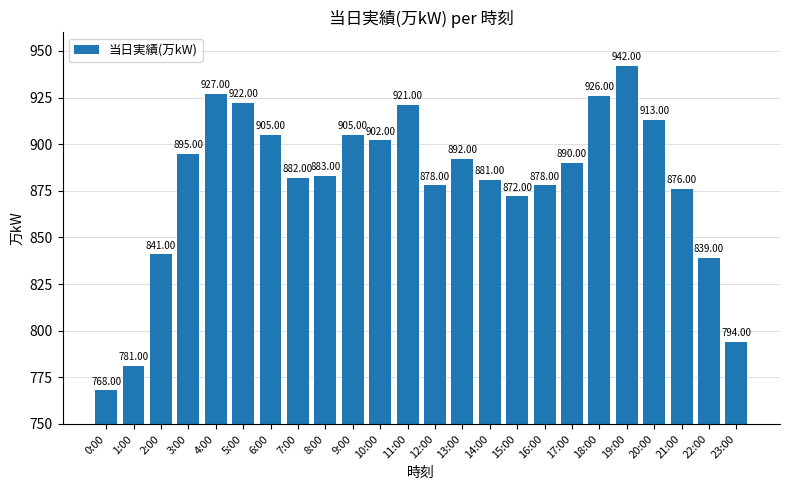

What is the ratio of the value at 8:00 to the value at 12:00?

1.0